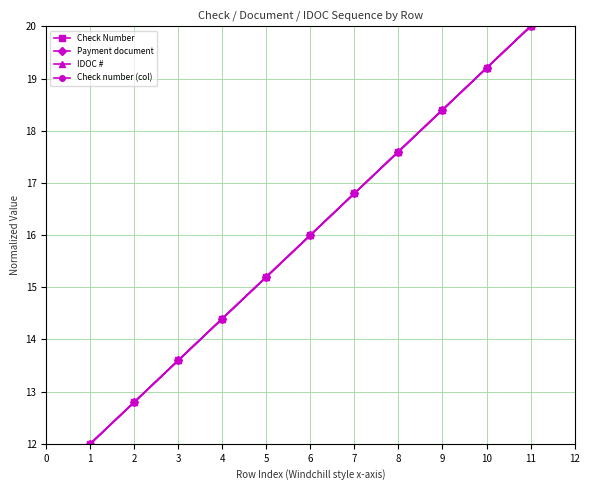

What is the value of the Payment document point at the 11th from the left?

20.0